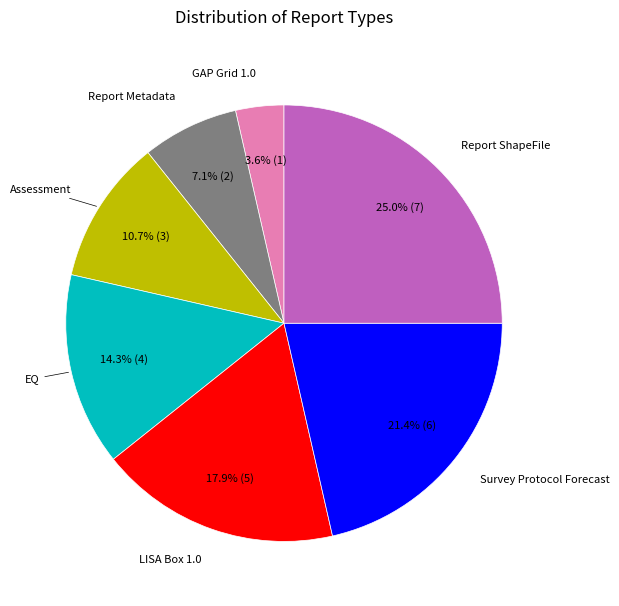

Is there a majority slice in this chart?

No